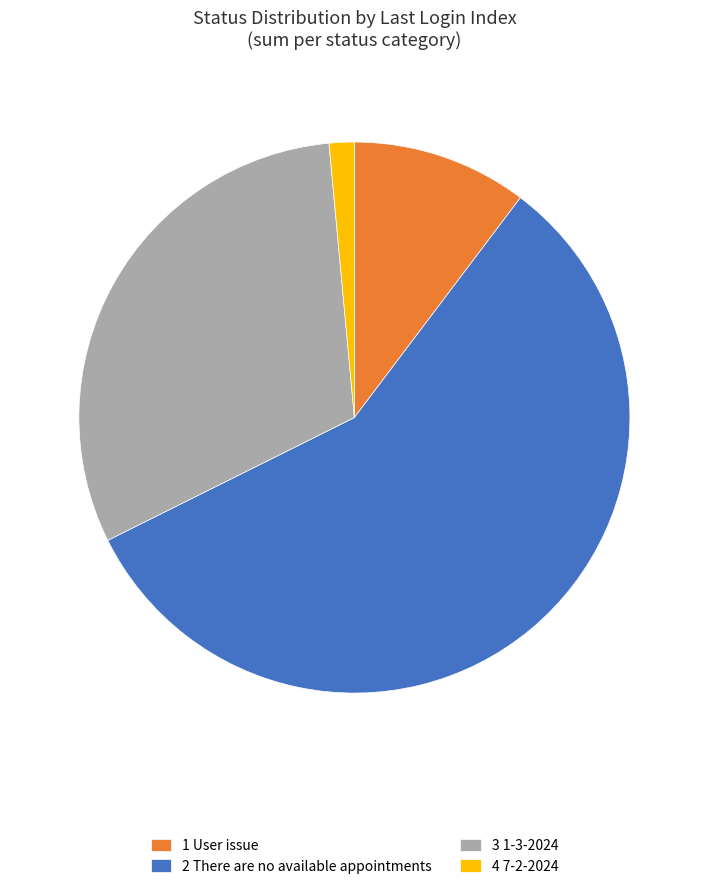

Which slice is the largest?

2 There are no available appointments